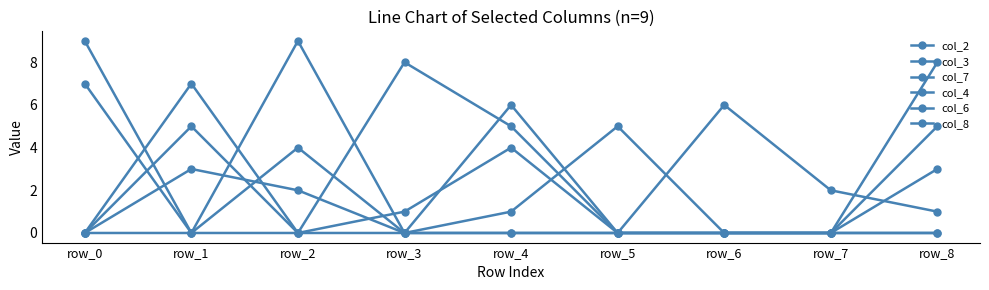

How many lines are shown in the chart?

6